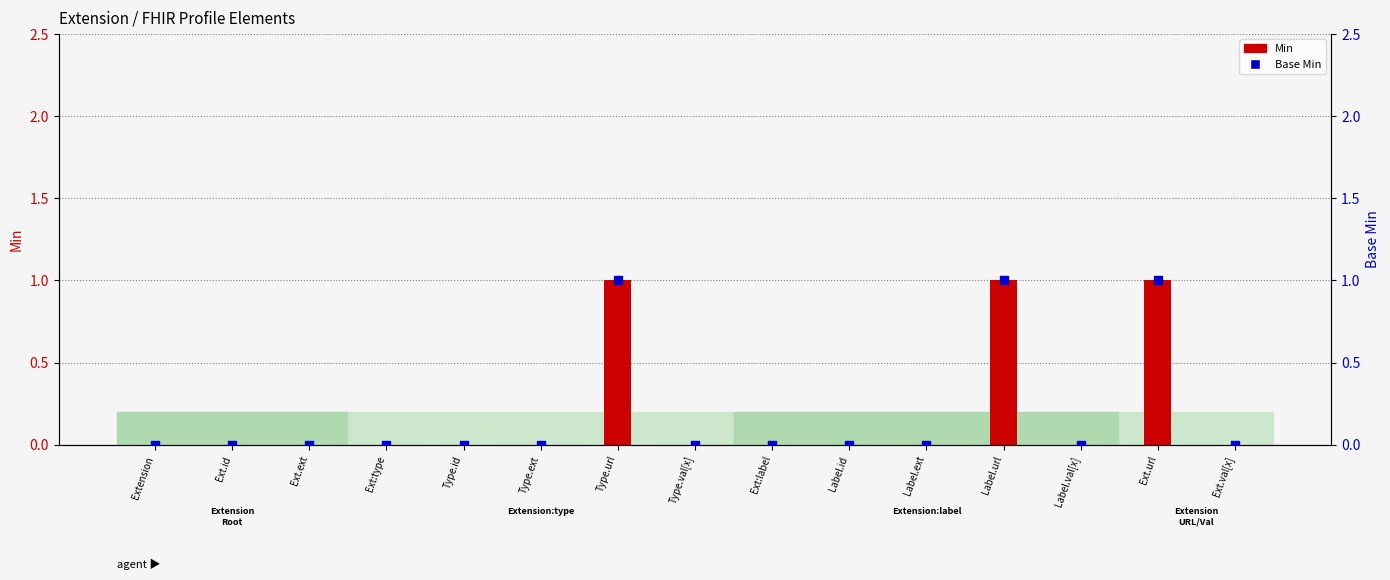

What is the total value across all series at Ext.url?

2